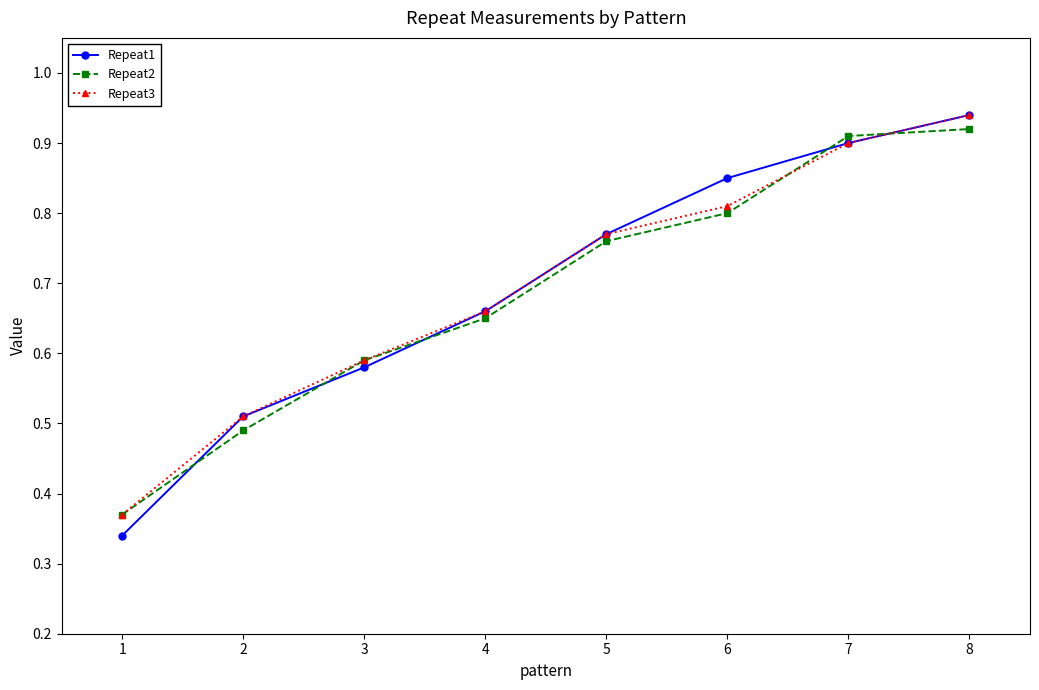

At how many categories does at least one series exceed 0?

8